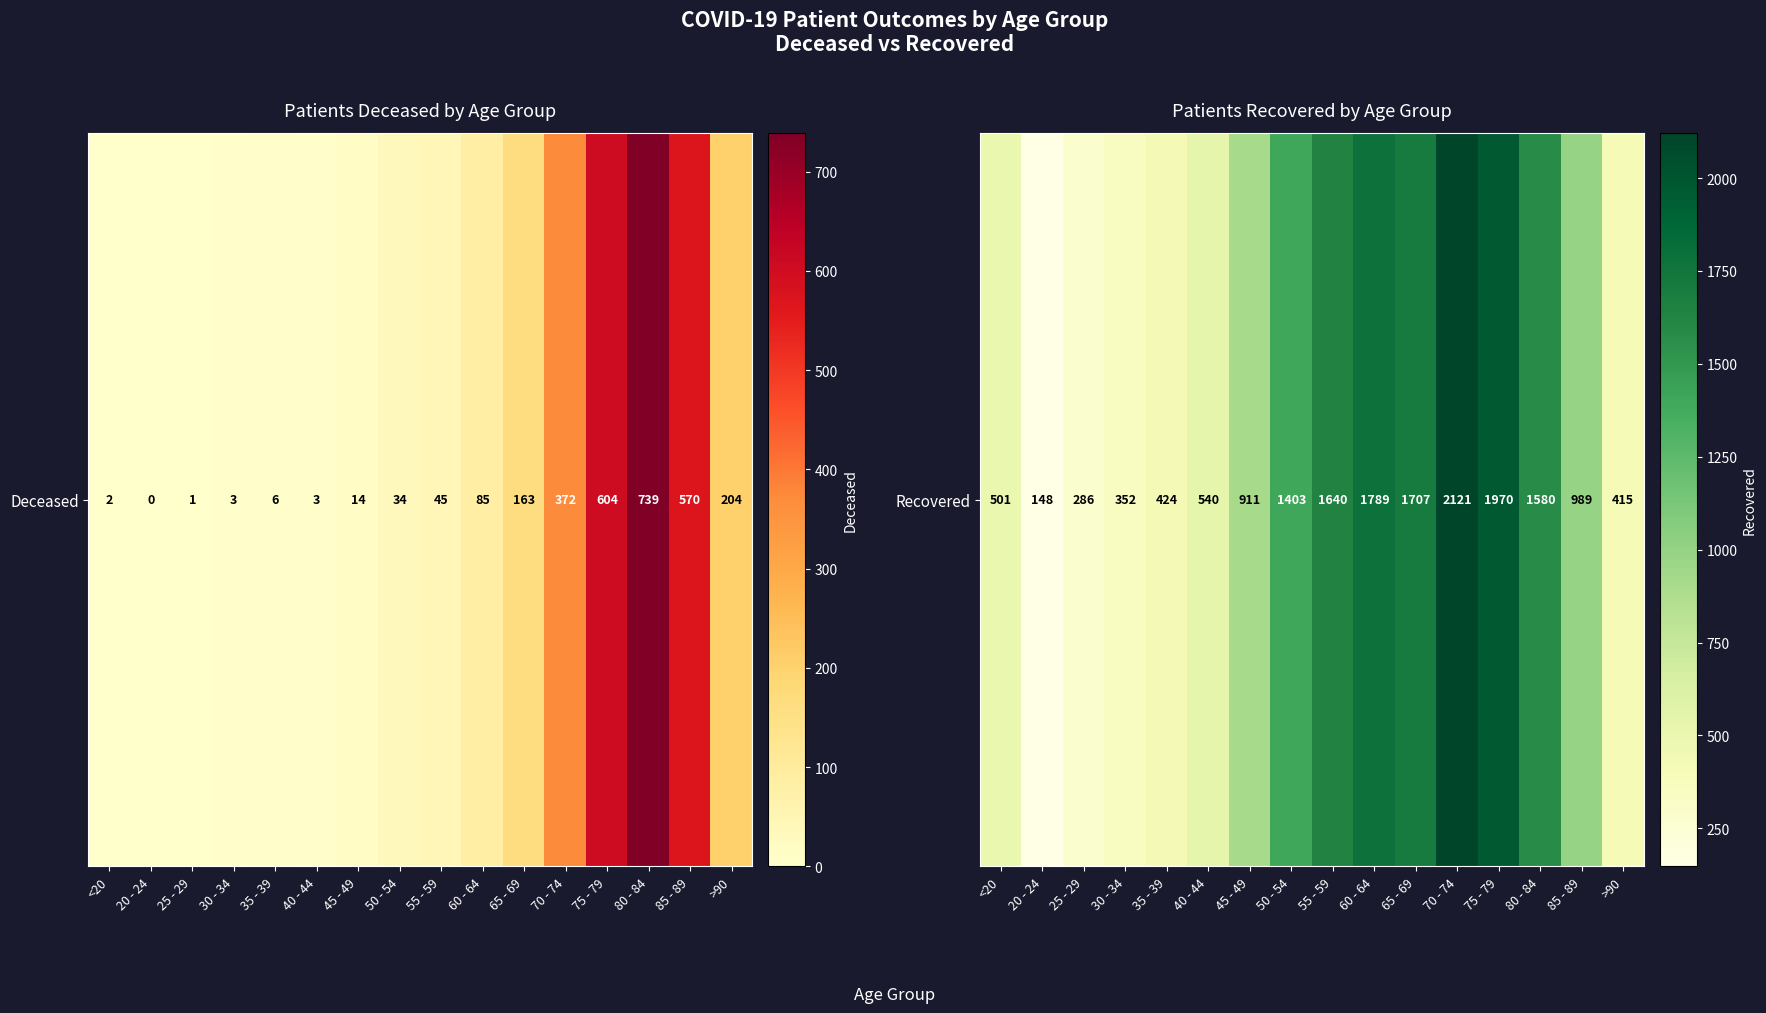

How many values are below 989?

8